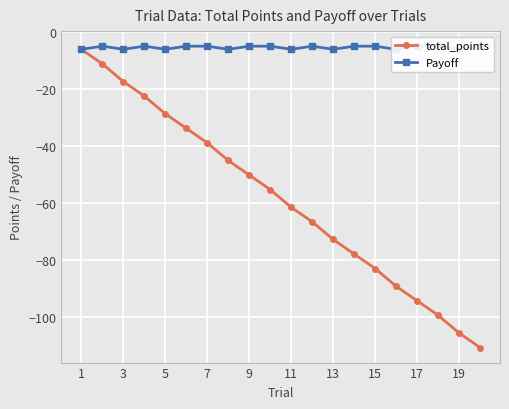

Which series has the widest spread of values?

total_points